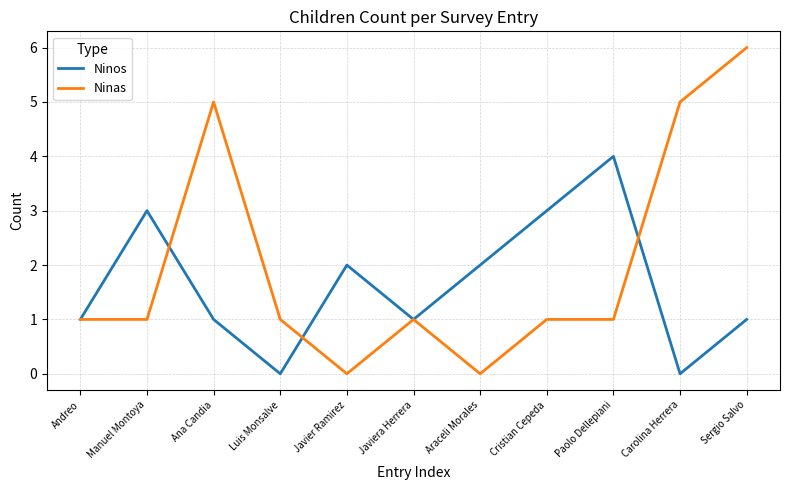

The value of Ninos at Sergio Salvo is 1. True or false?

True